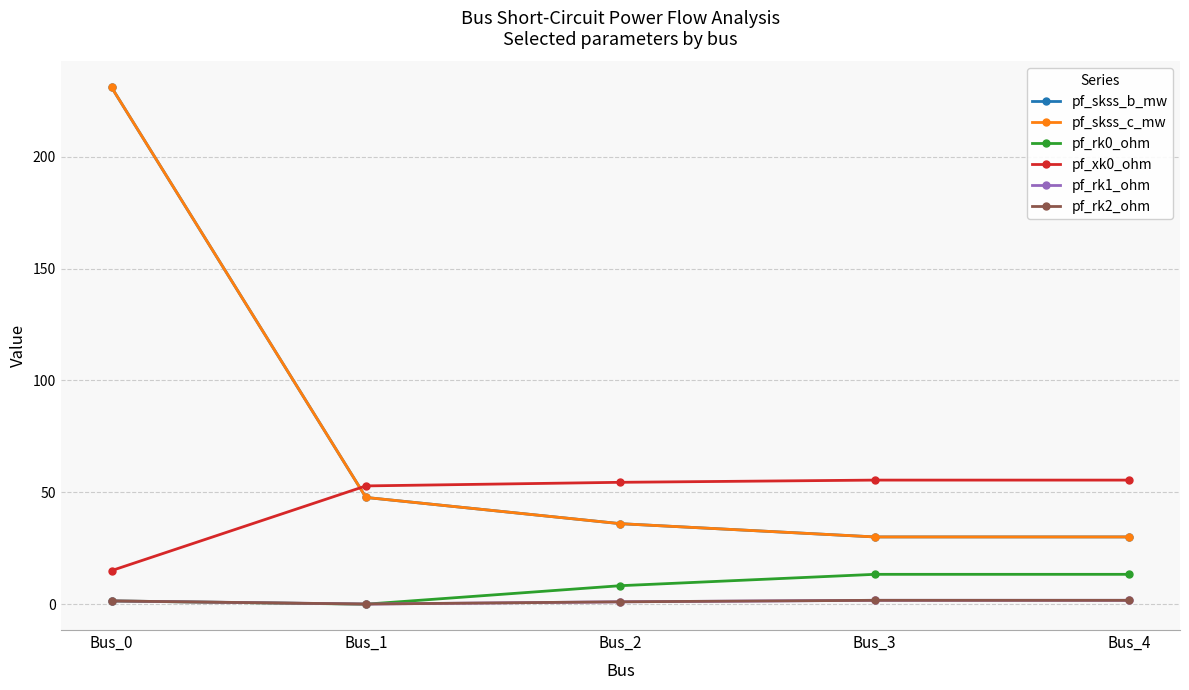

Is this an area chart (filled region under the line)?

No